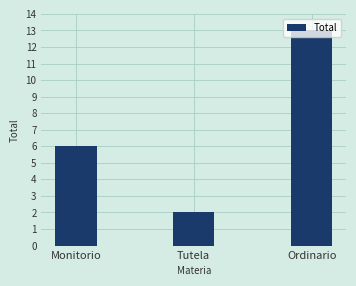

What is the minimum value shown in the chart?

2